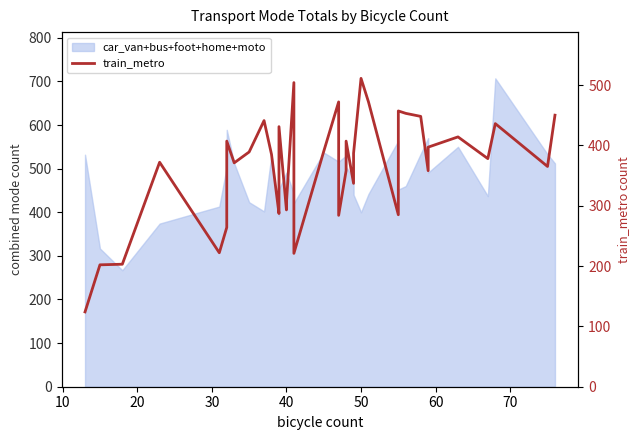

How many interior local peaks (higher than both neighbors) does the data have?

11